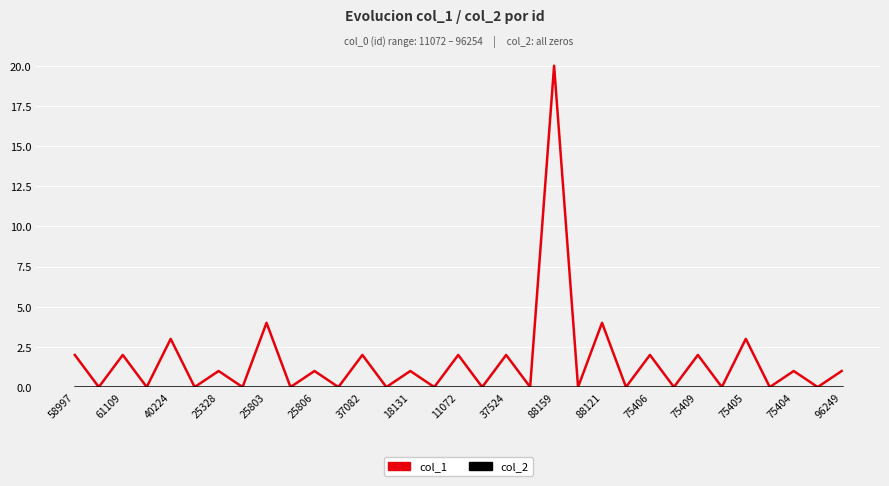

What is the greatest value displayed?

20